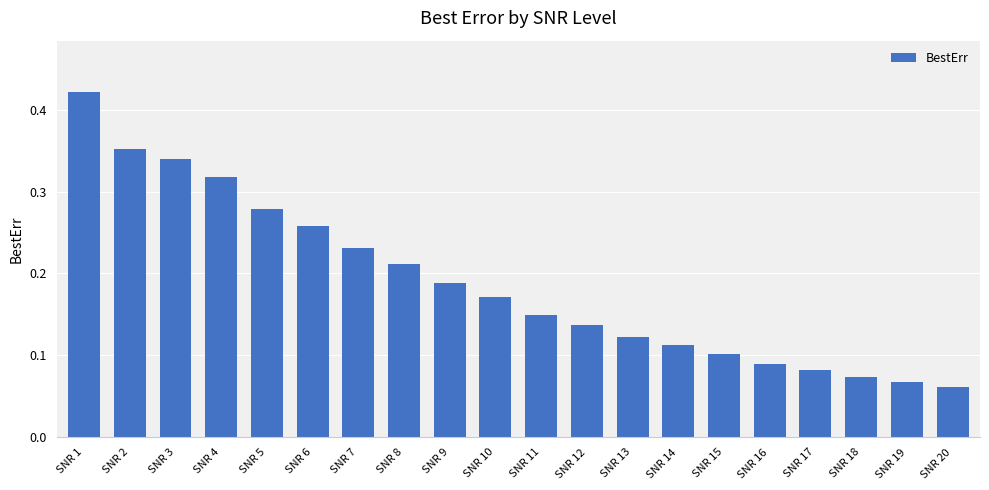

Count the number of categories in the chart.

20